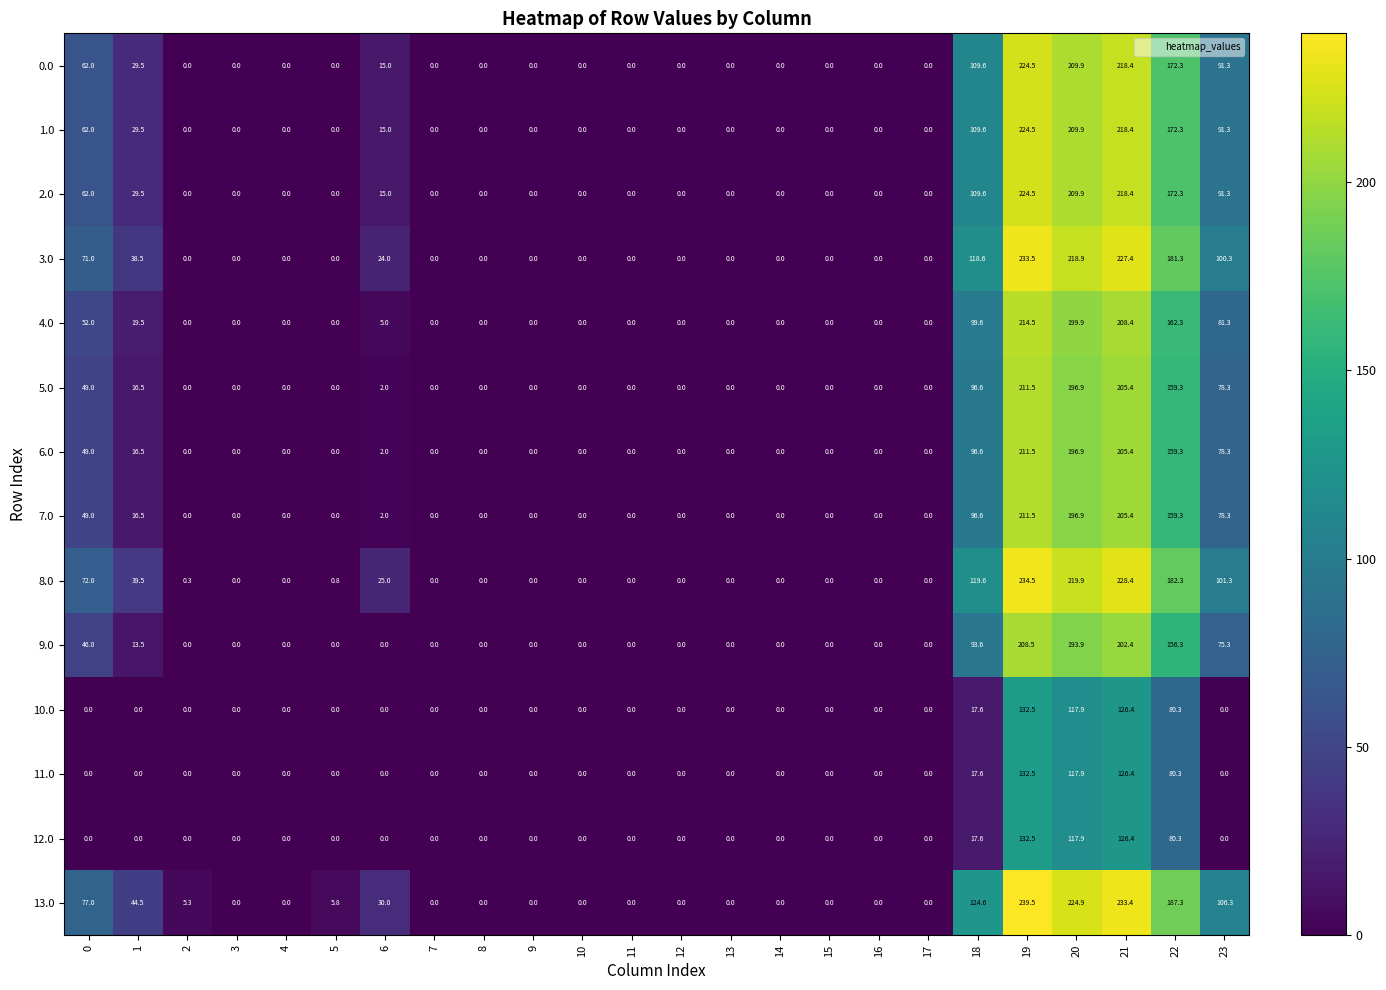

The value of 9.0 at 2 is 0.0. True or false?

True